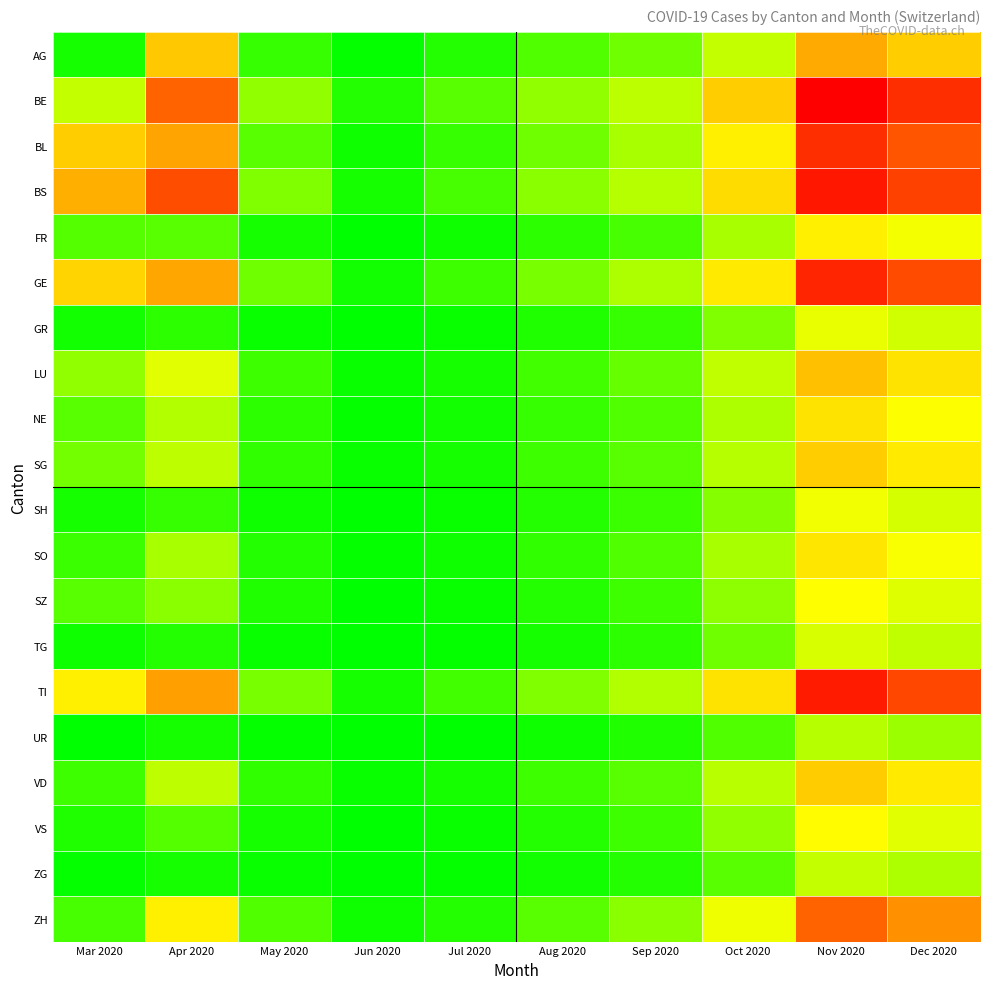

At Aug 2020, list the series in order from largest to smallest.

BE, BS, TI, GE, BL, ZH, AG, LU, SG, VD, NE, SO, FR, SZ, VS, SH, GR, TG, ZG, UR